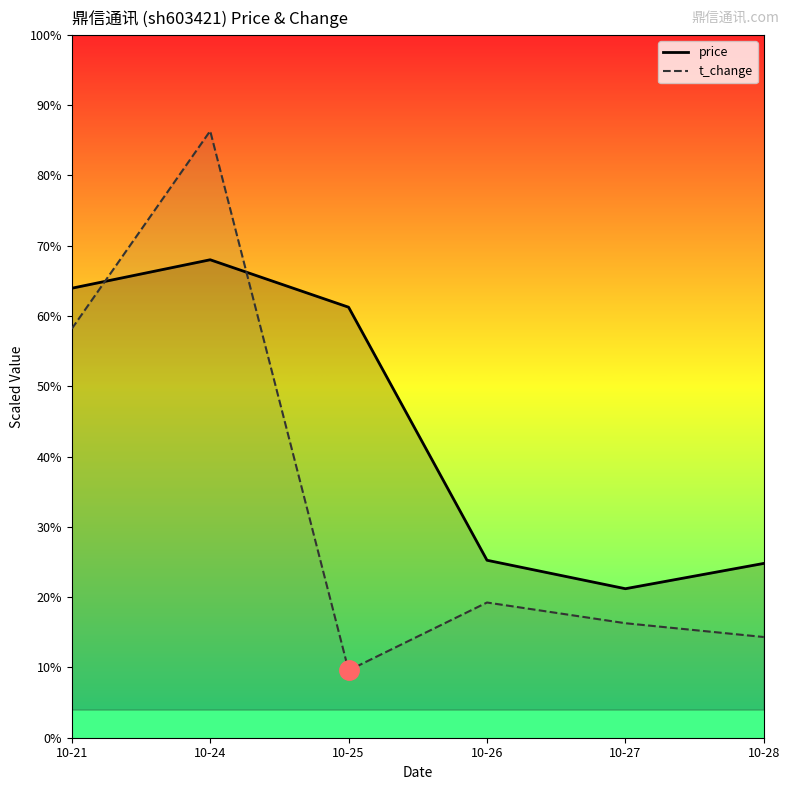

Between which two adjacent categories do price and t_change first intersect?

10-21 and 10-24